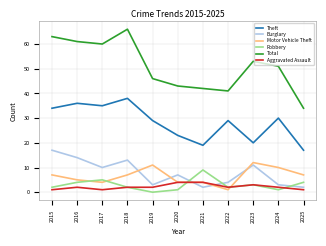

Is the value of Aggravated Assault at 2020 greater than the value of Theft at 2019?

No